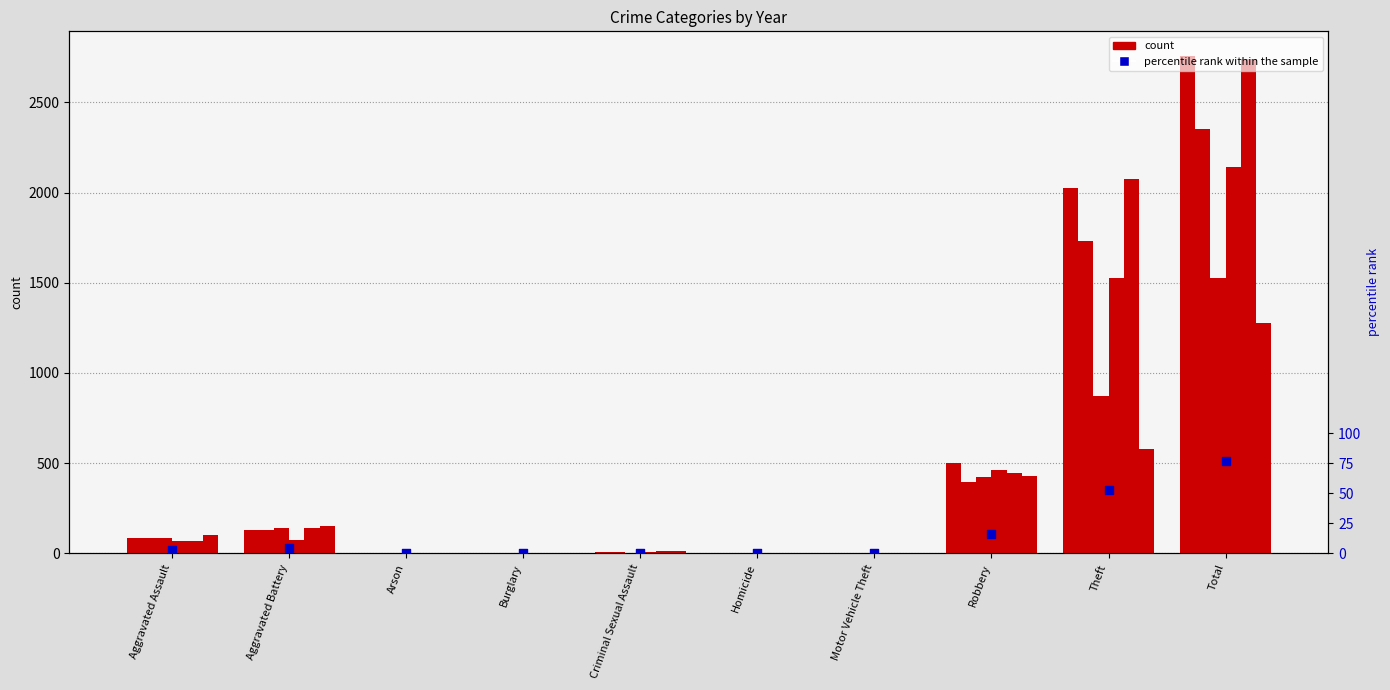

What is the ratio of the value at Aggravated Assault to the value at Robbery?

0.2